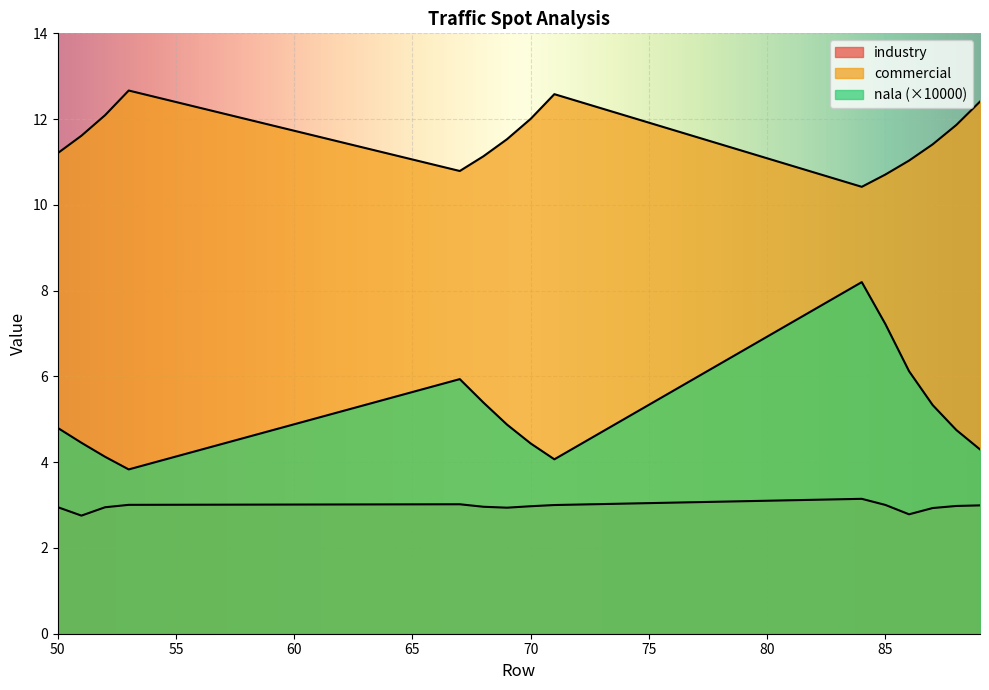

The value of commercial at 71 is 12.6. True or false?

True